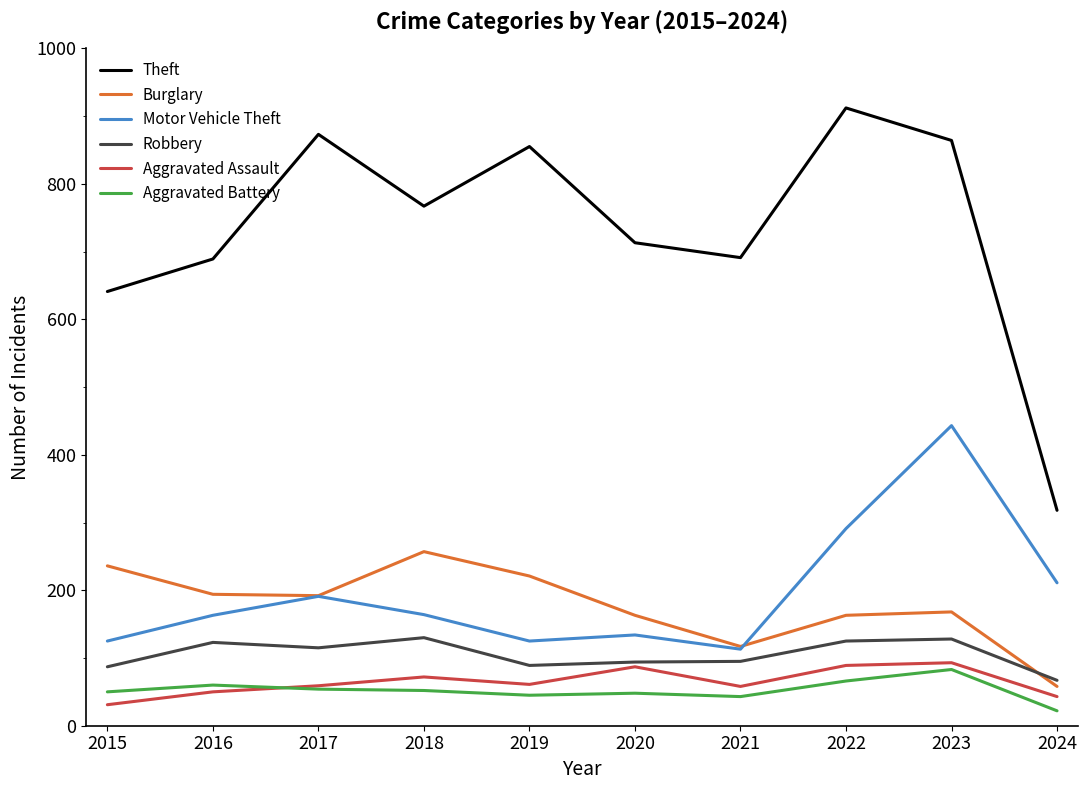

Which category has the highest value in the Motor Vehicle Theft series?

2023